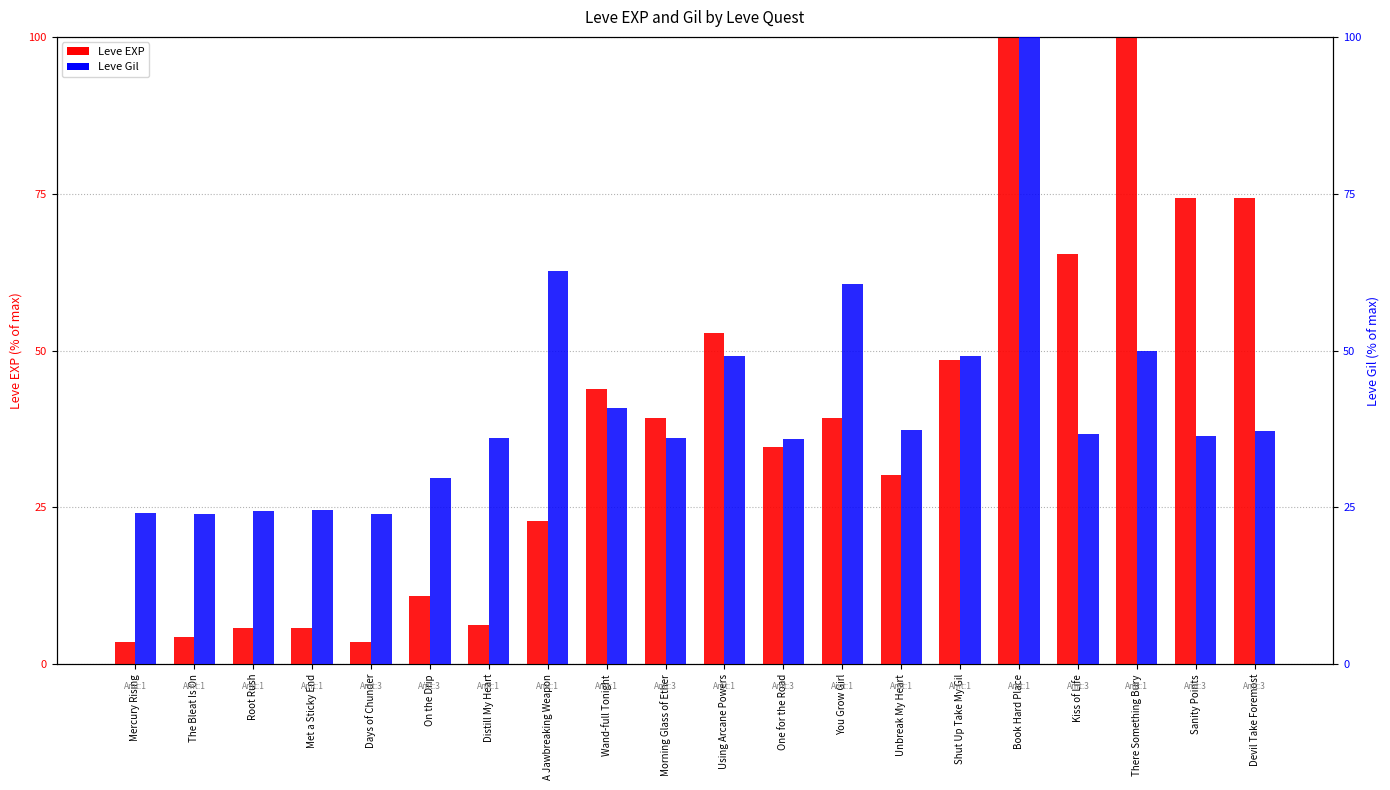

What is the maximum value shown in the chart?

100.0